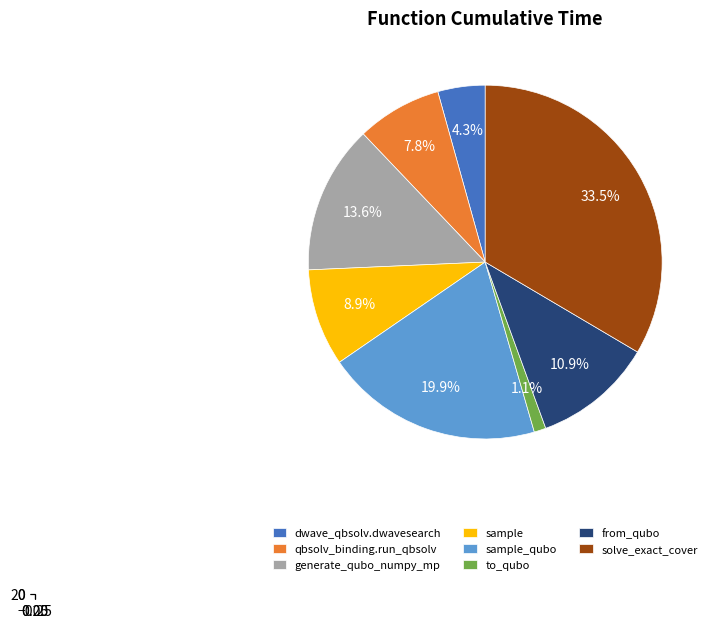

Which category has the biggest portion of the pie?

solve_exact_cover